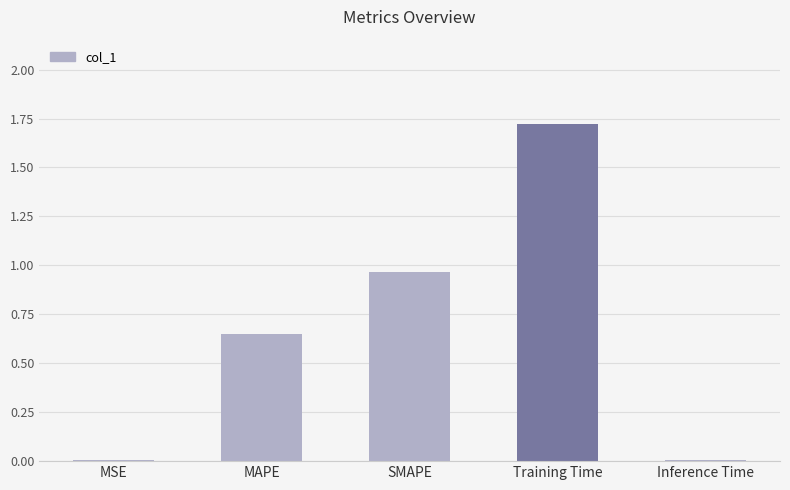

Is it true that the value at Inference Time is 0.0?

True